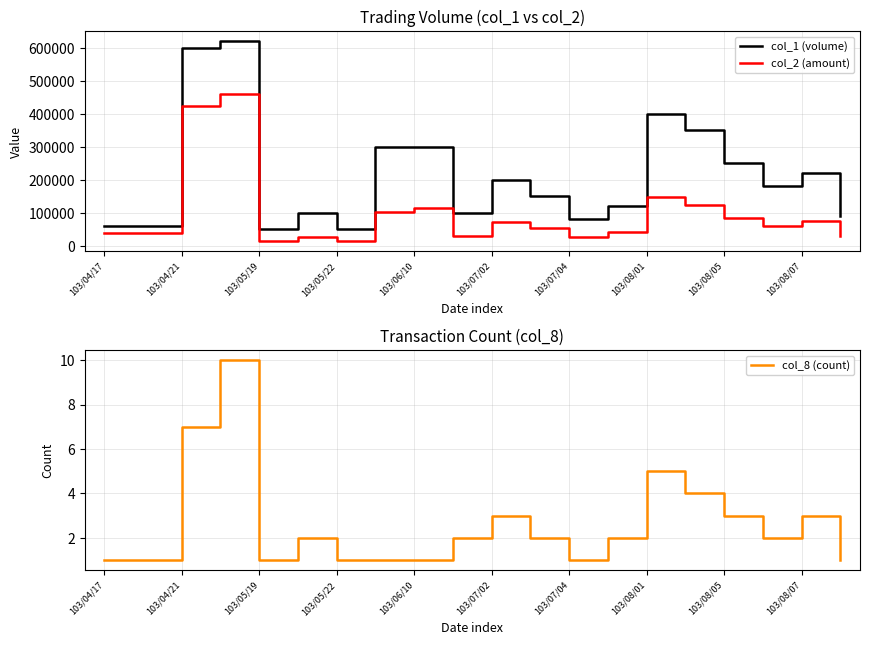

What is the highest value of the col_1 (volume) series?

620000